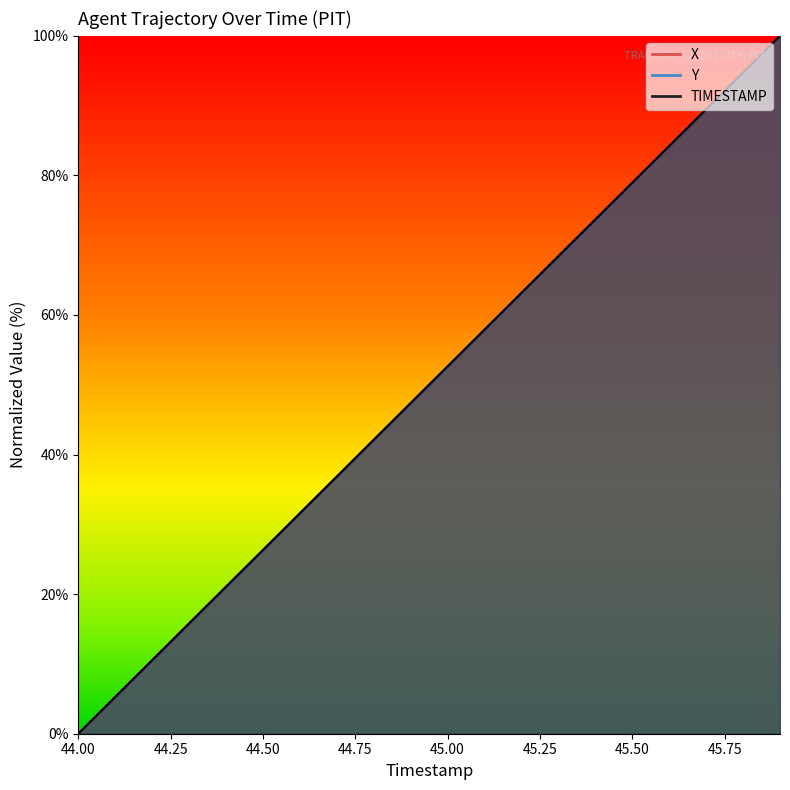

What is the label of the 8th point from the left?

44.7